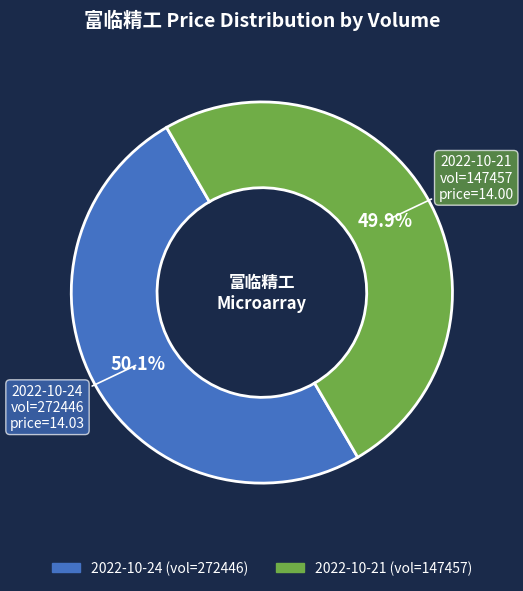

Is there any slice that represents more than half of the pie?

Yes